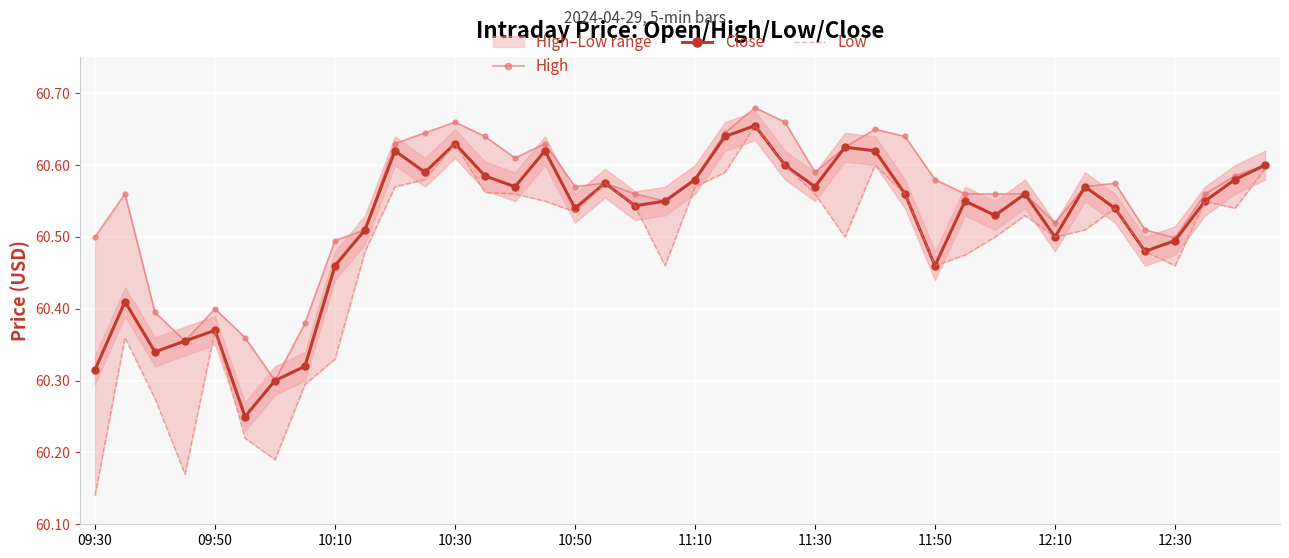

How many Close values are between 60 and 61?

40